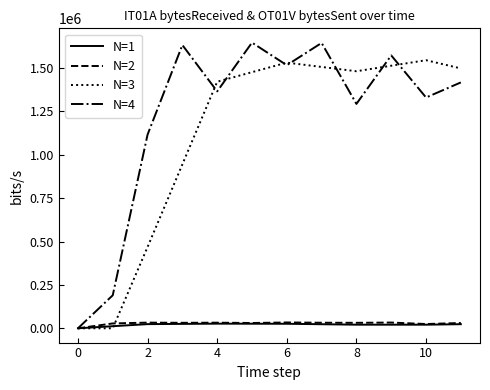

Which series has the largest total across all categories?

N=4